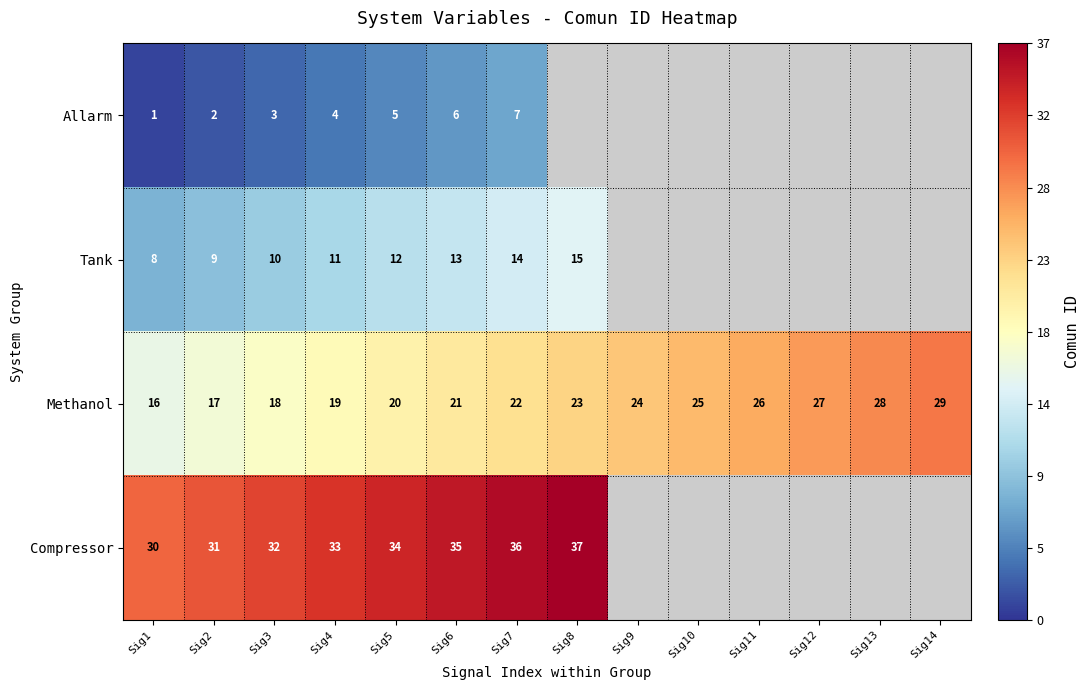

Is the value of Compressor at Sig8 greater than the value of Methanol at Sig4?

Yes